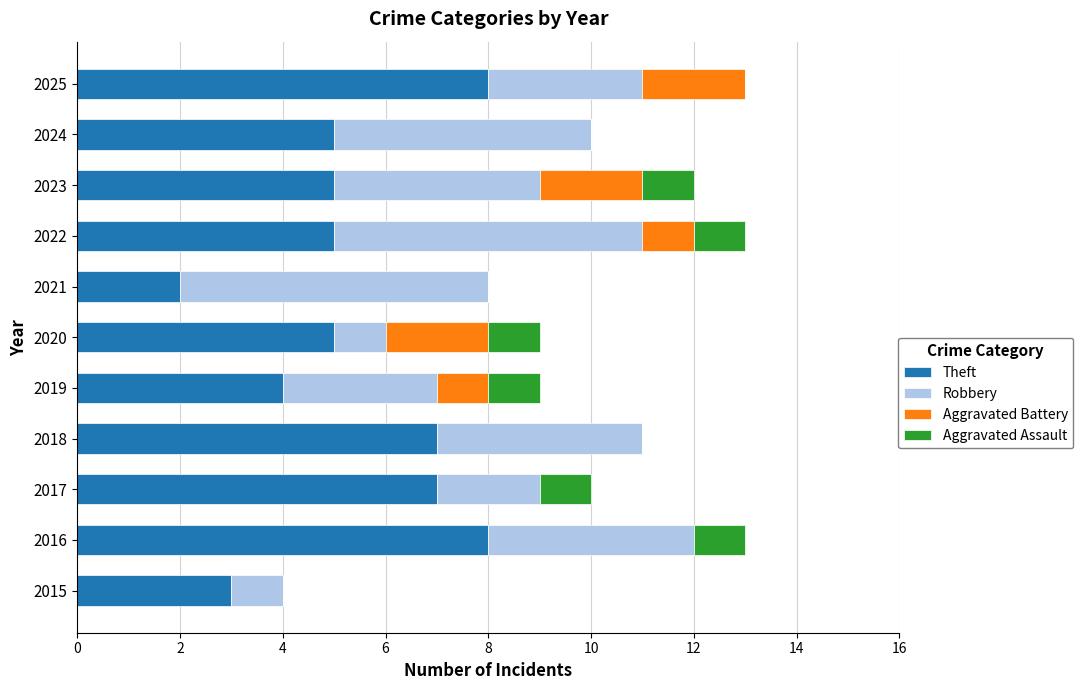

What is the total value across all series at 2025?

13